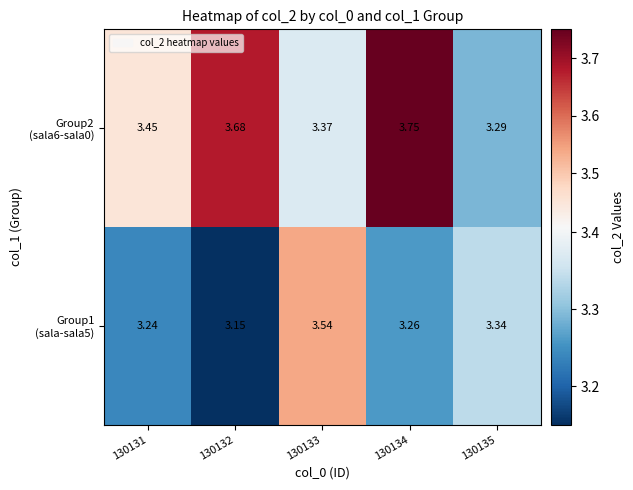

Which series has the largest range (max minus min)?

Group2 (sala6-sala0)